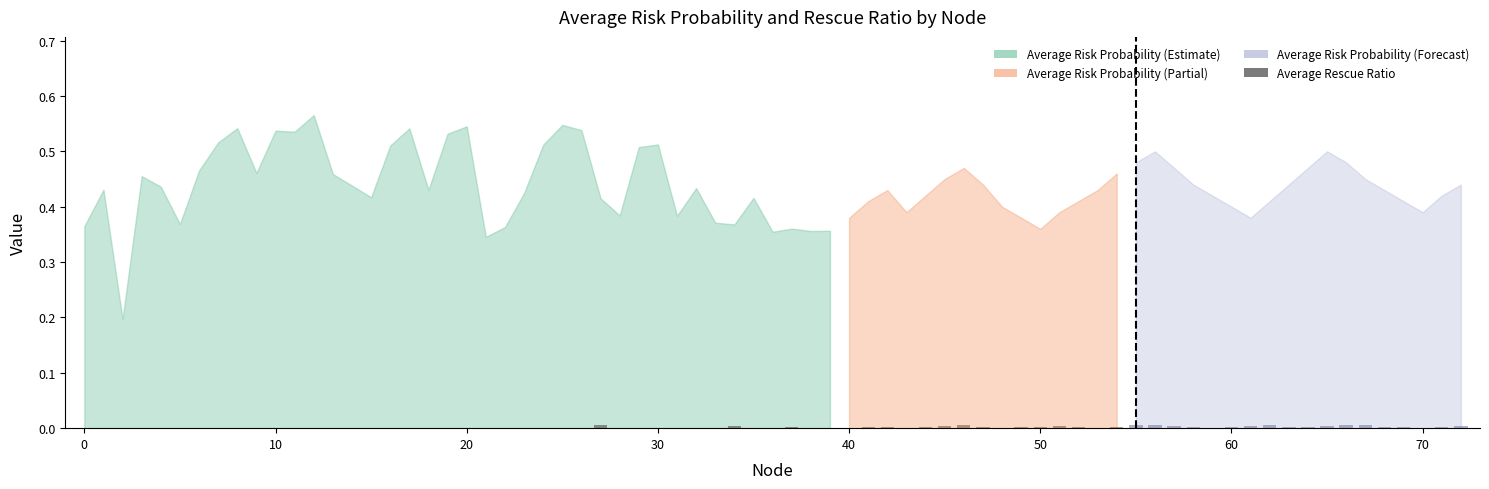

Count the values in the range 0 to 1.

40